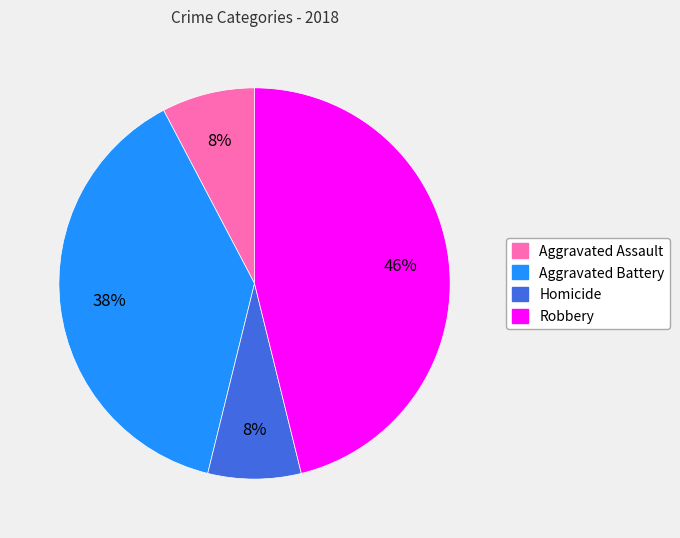

How many slices are in this pie chart?

4